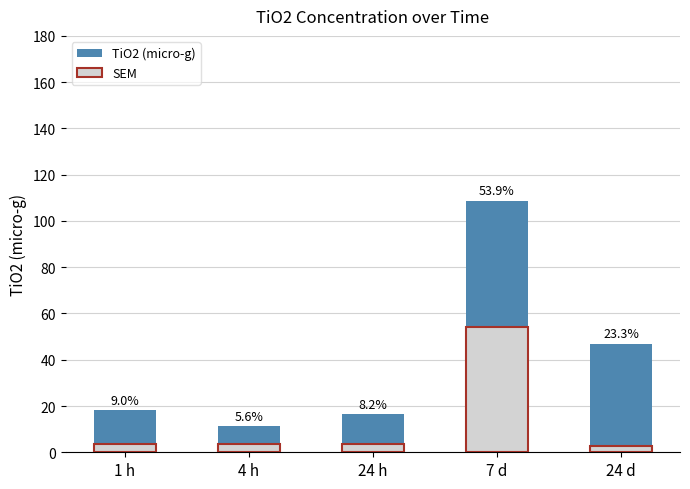

Rank the series at 7 d from lowest to highest value.

SEM, TiO2 (micro-g)